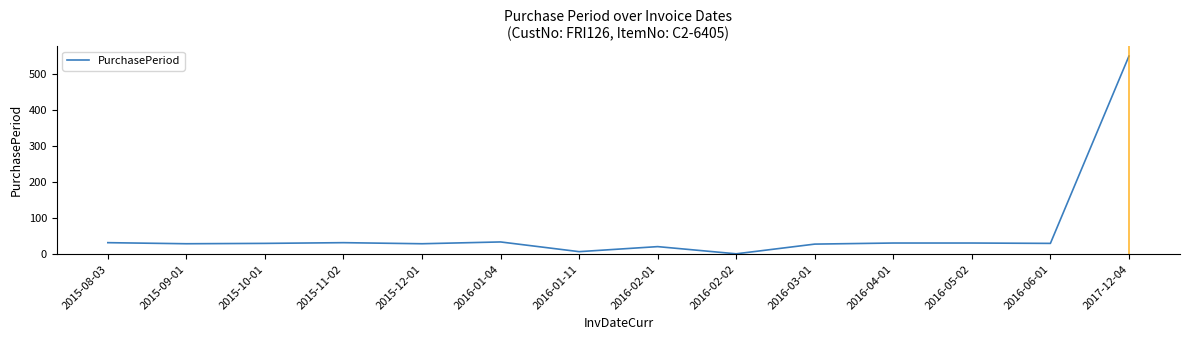

Is this an area chart (filled region under the line)?

No